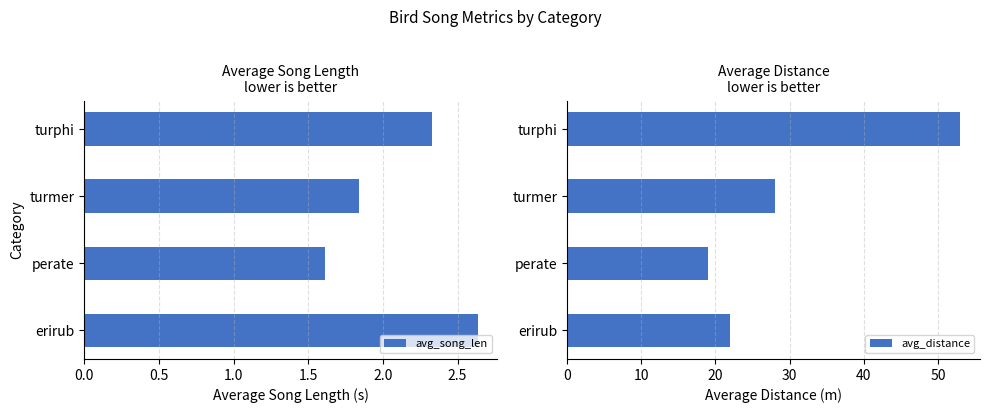

At which label does avg_song_len reach its peak?

erirub